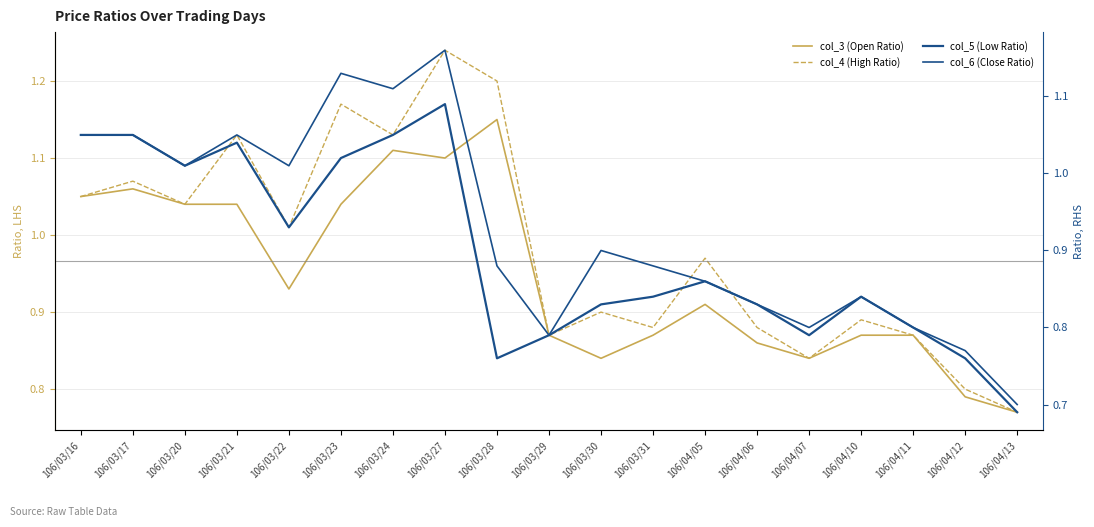

At which category is the sum across all series the highest?

106/03/27